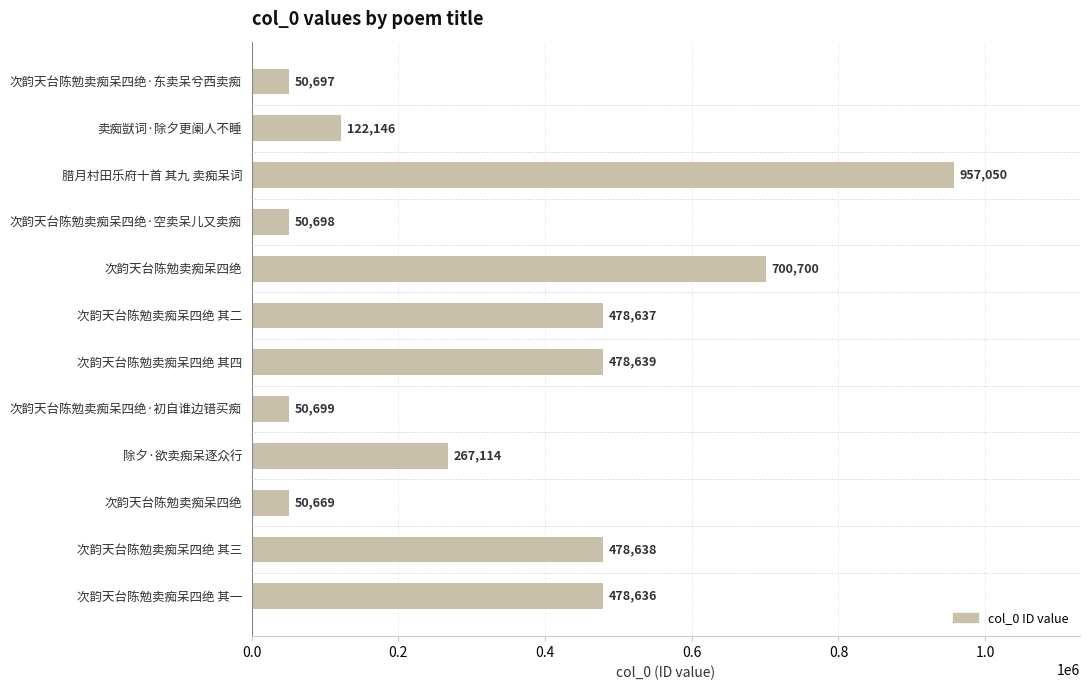

How many bars are there in total?

12